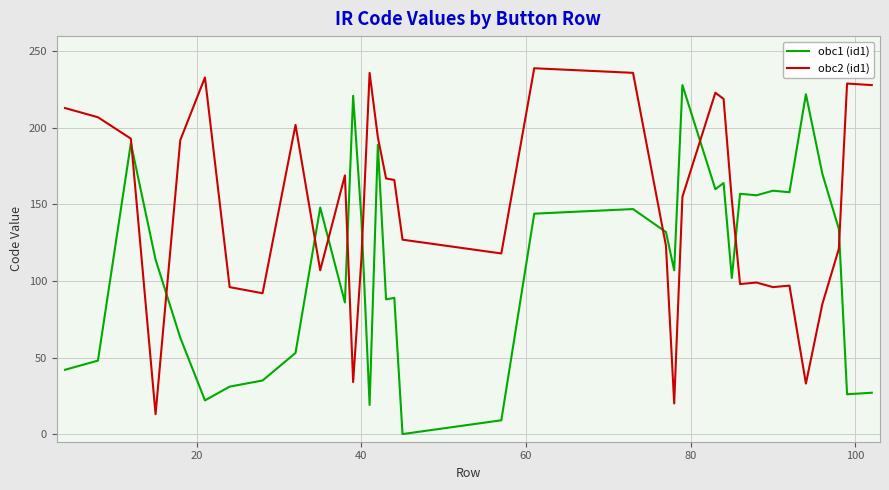

What is the difference between the maximum and minimum values in the obc2 (id1) series?

226